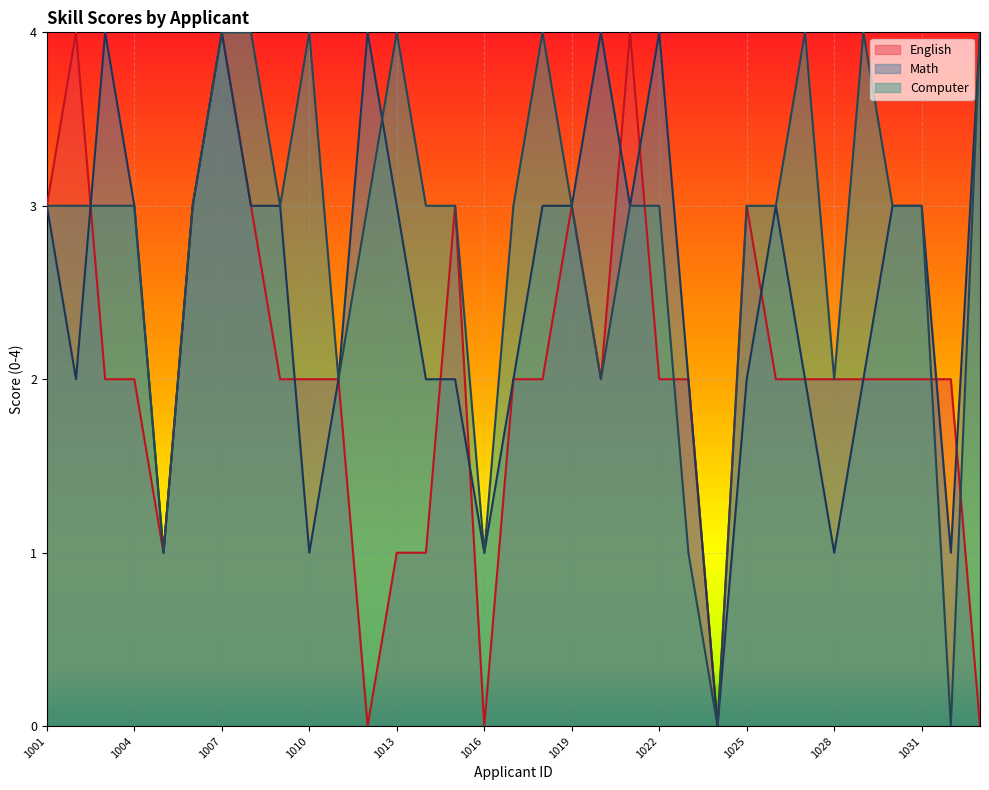

True or false: Math and Computer intersect in this chart.

True